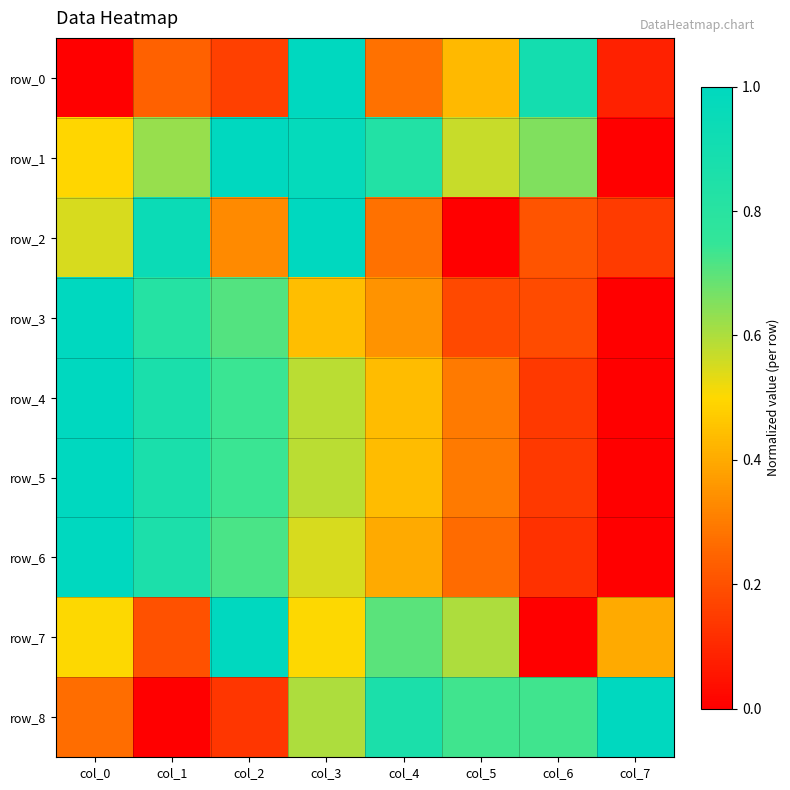

The value of row_0 at col_4 is 0.4. True or false?

False